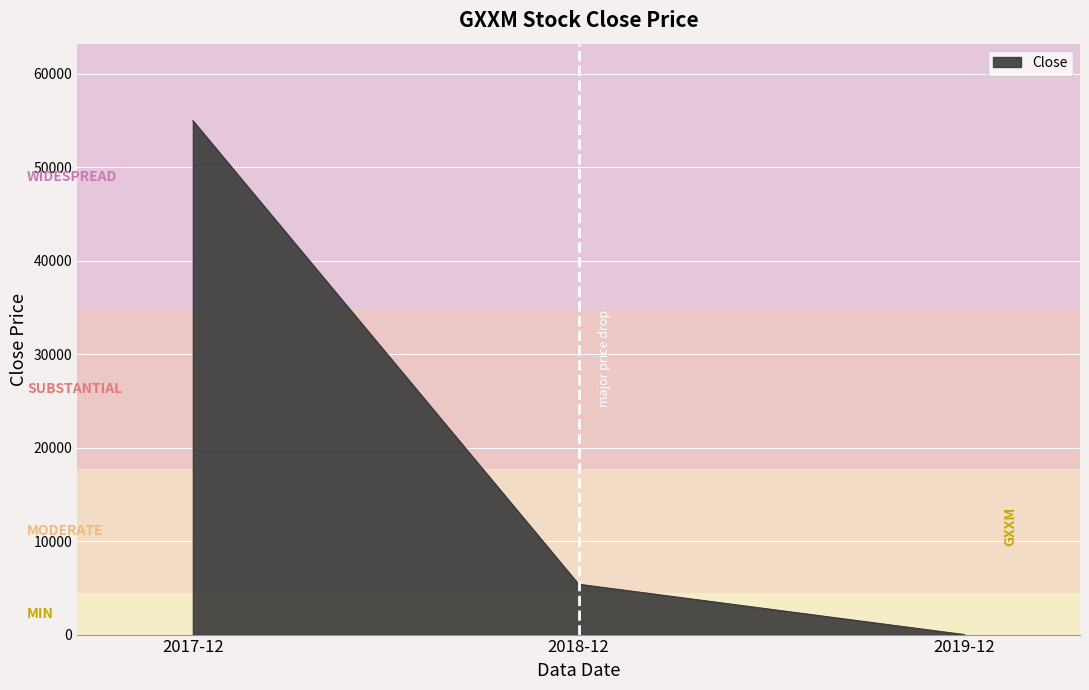

Does the chart display data point markers on the line(s)?

No